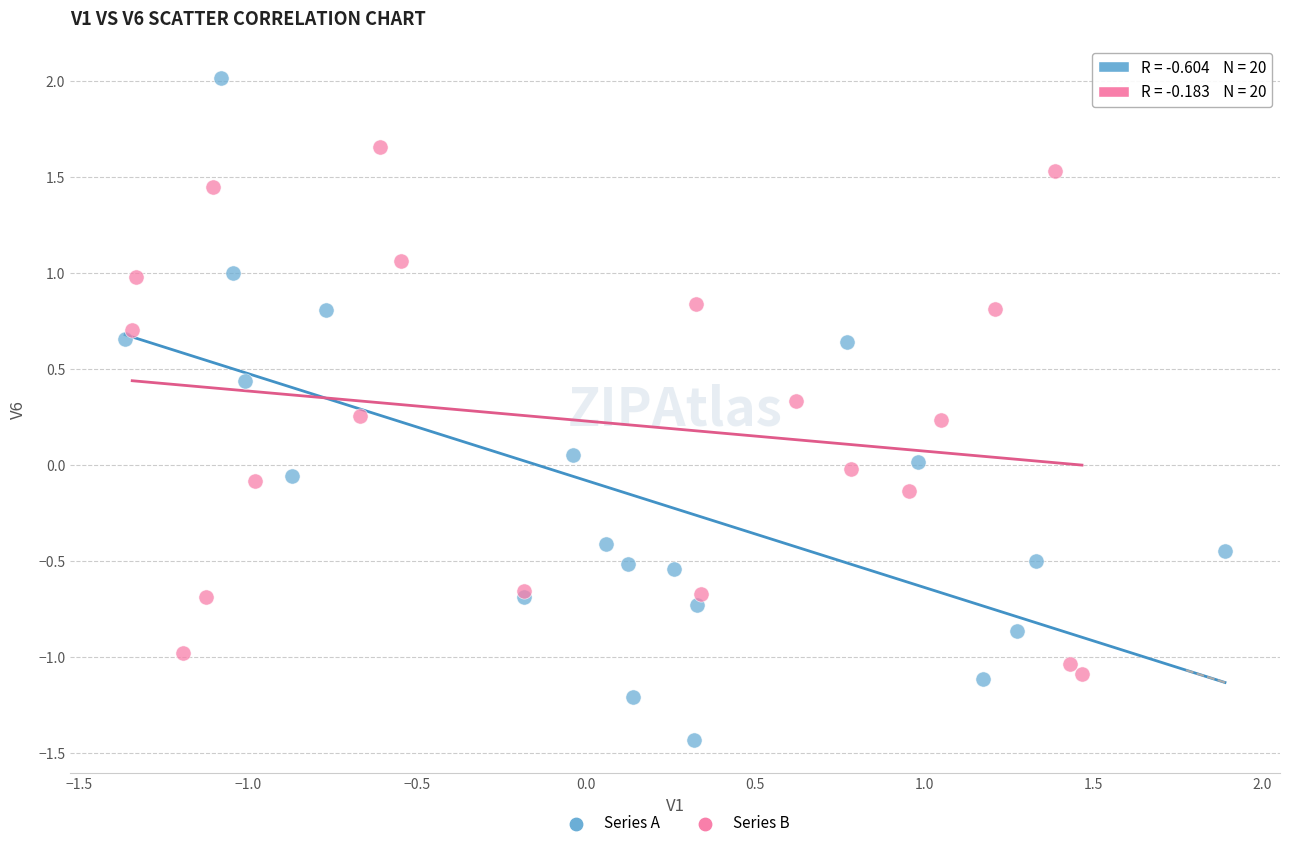

Which series contains the highest Y value?

Series A